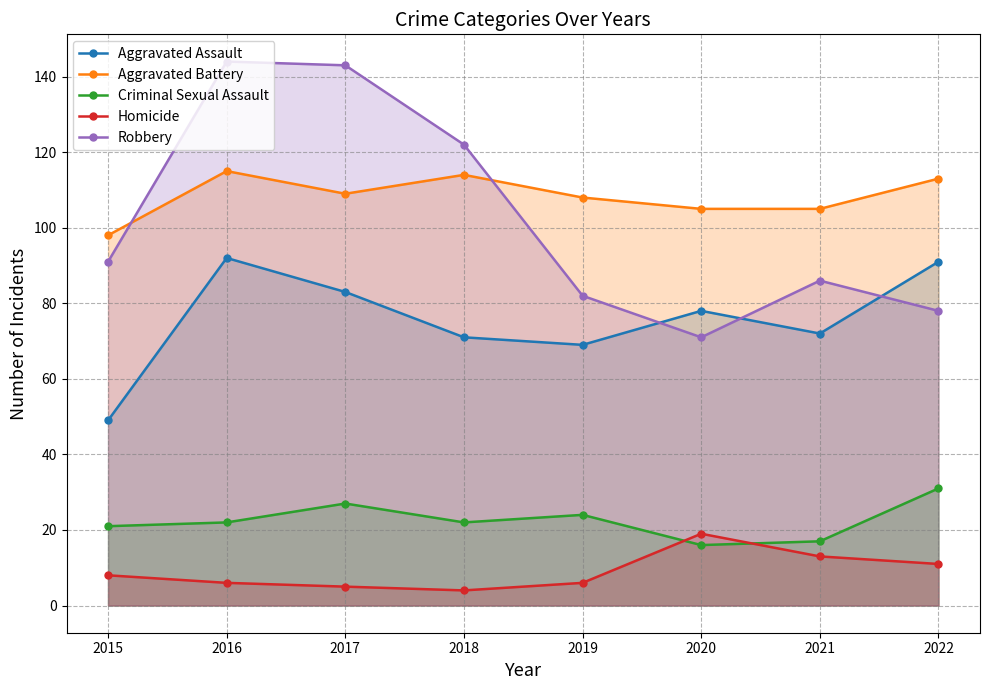

Reading left to right, what are all the values shown in this chart?

Aggravated Assault: 49	92	83	71	69	78	72	91
Aggravated Battery: 98	115	109	114	108	105	105	113
Criminal Sexual Assault: 21	22	27	22	24	16	17	31
Homicide: 8	6	5	4	6	19	13	11
Robbery: 91	144	143	122	82	71	86	78